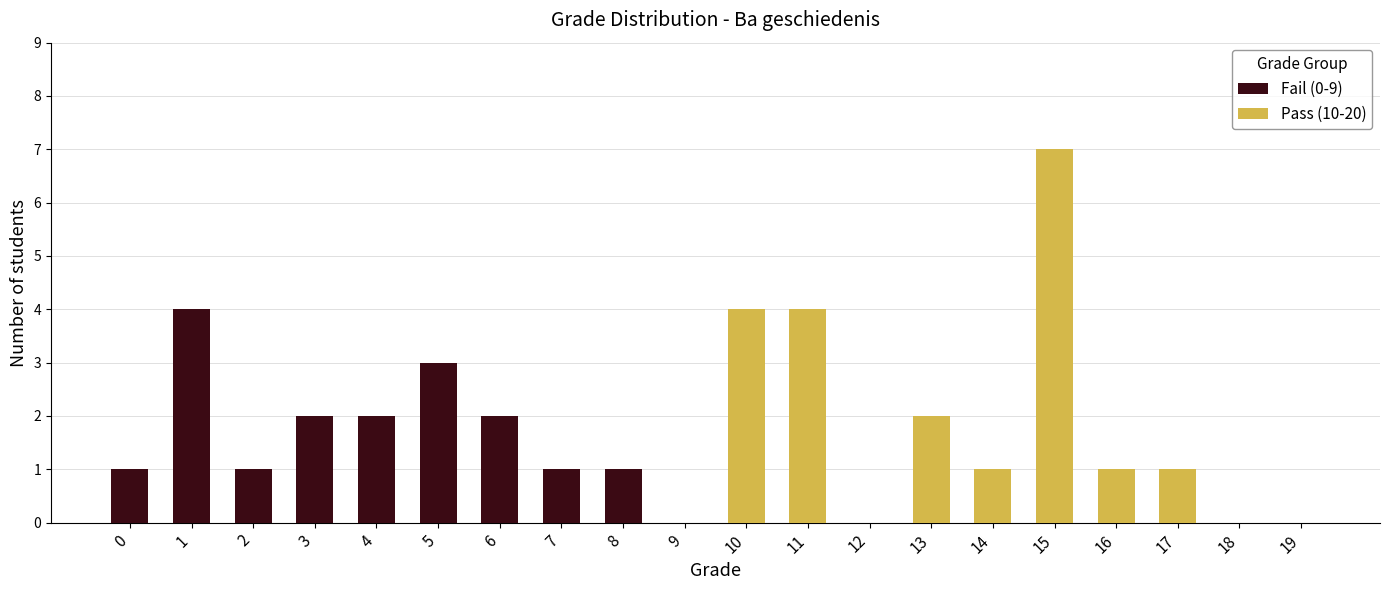

How many bars are there in each group?

2